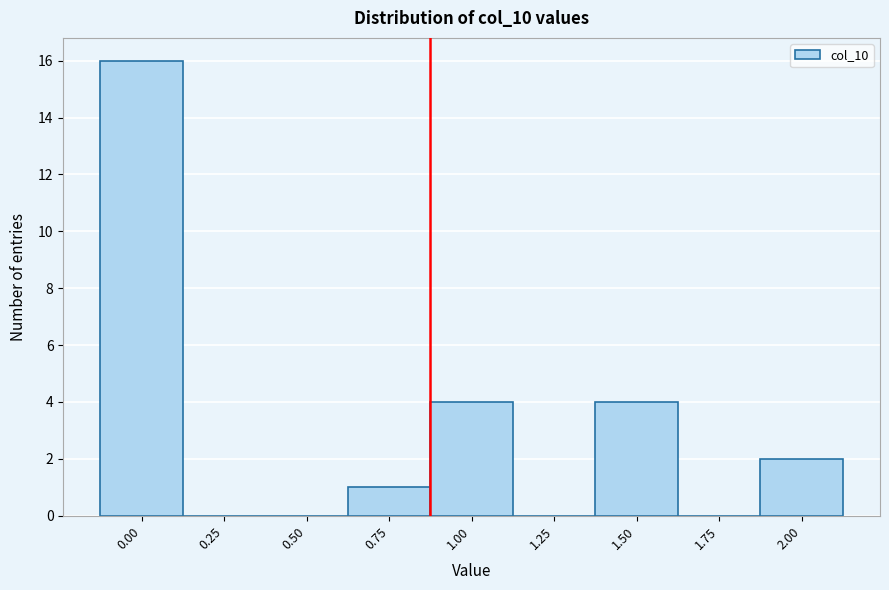

Reading left to right, list all the values displayed in this chart.

0.00=16	0.25=0	0.50=0	0.75=1	1.00=4	1.25=0	1.50=4	1.75=0	2.00=2